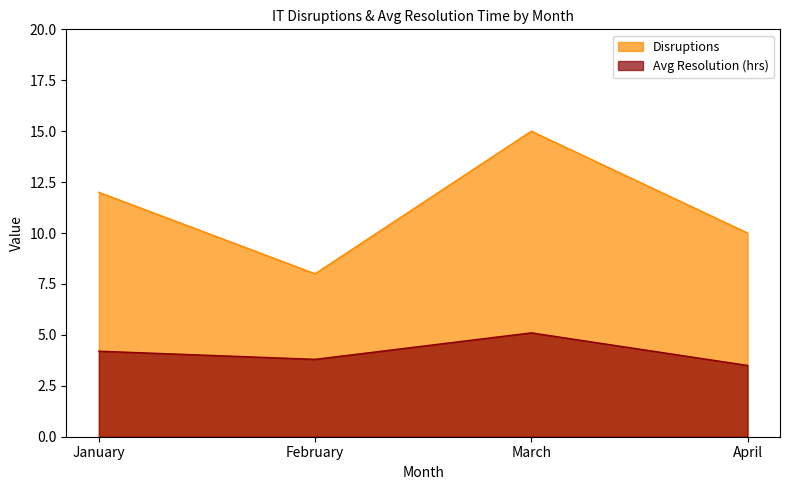

Does the chart display data point markers on the line(s)?

No